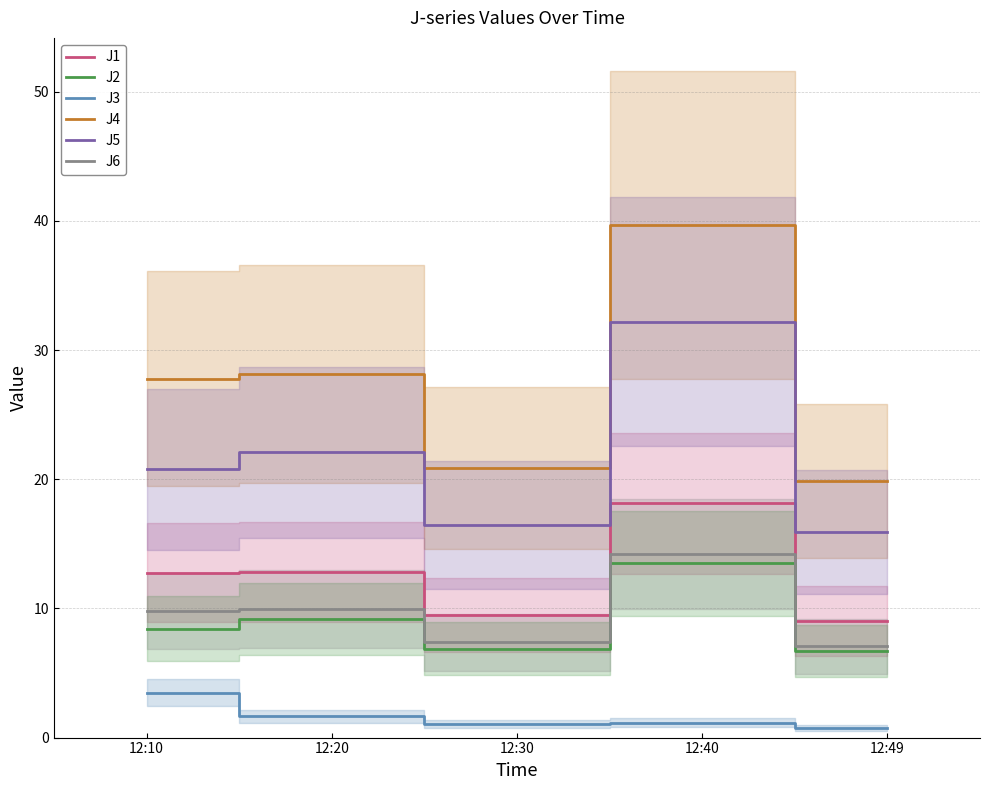

Count the number of data series in this chart.

6